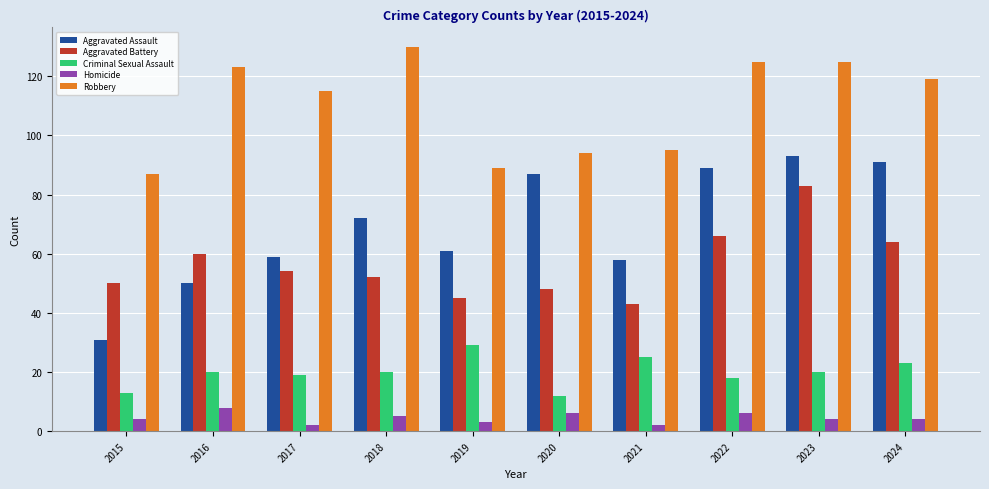

How many bars are there in each group?

5